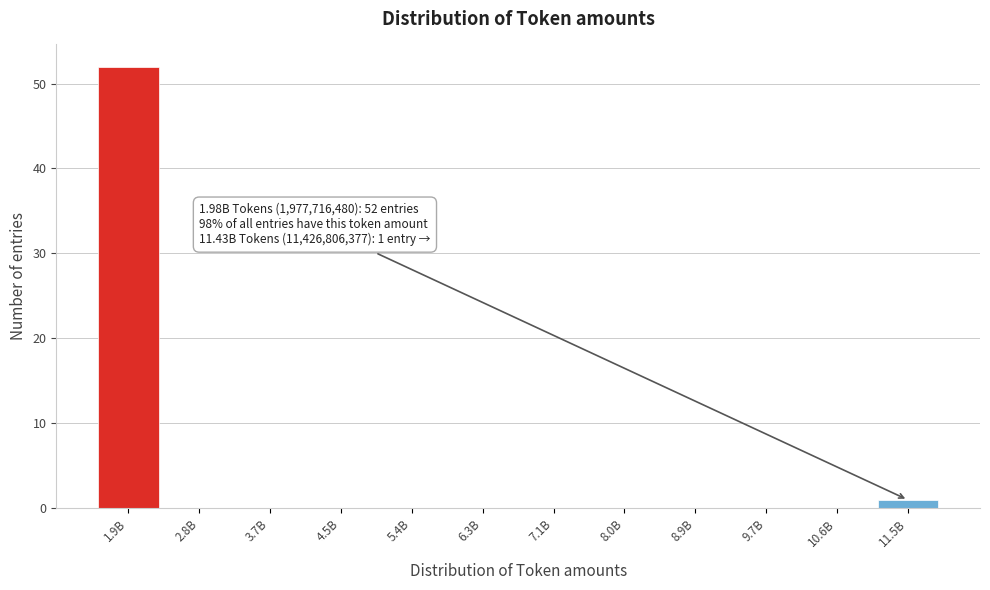

Reading left to right, what are all the values shown in this chart?

1.9B=52	2.8B=0	3.7B=0	4.5B=0	5.4B=0	6.3B=0	7.1B=0	8.0B=0	8.9B=0	9.7B=0	10.6B=0	11.5B=1